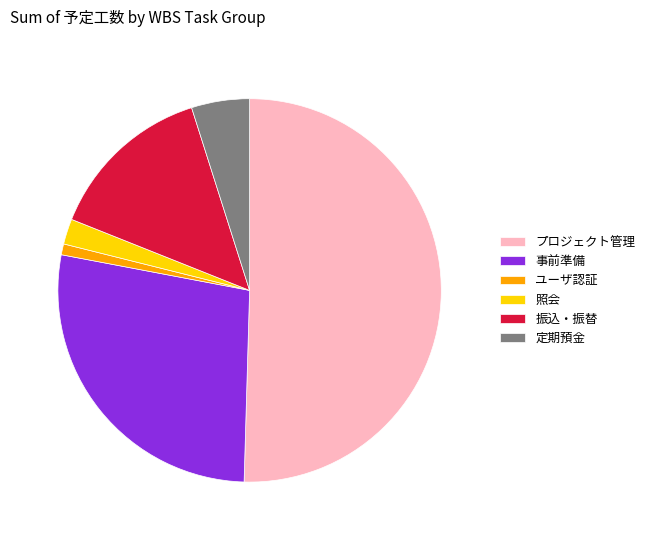

Count the number of slices in the pie.

6